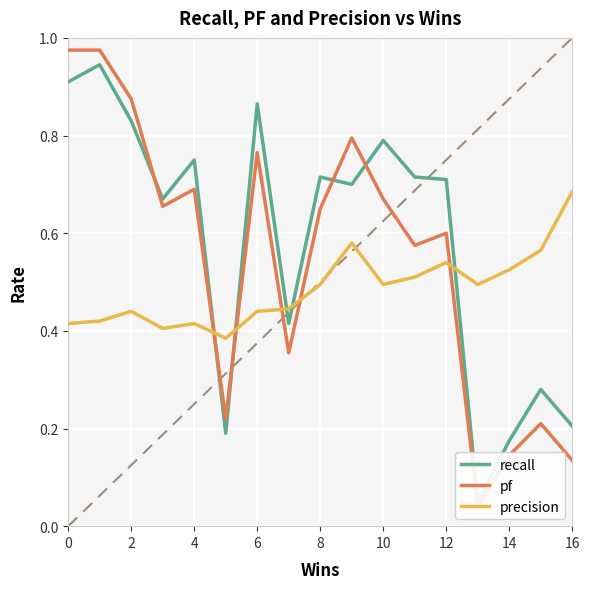

What is the highest value of the precision series?

0.7